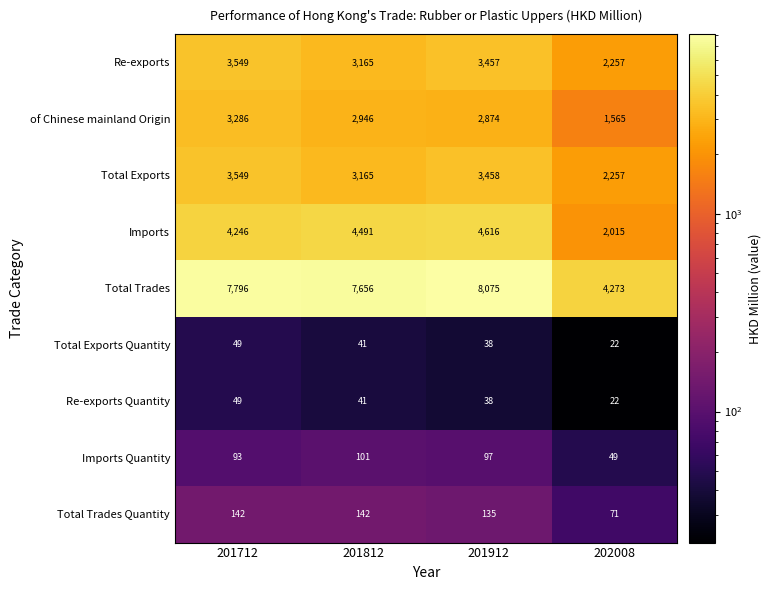

Which series has the widest spread of values?

Total Trades